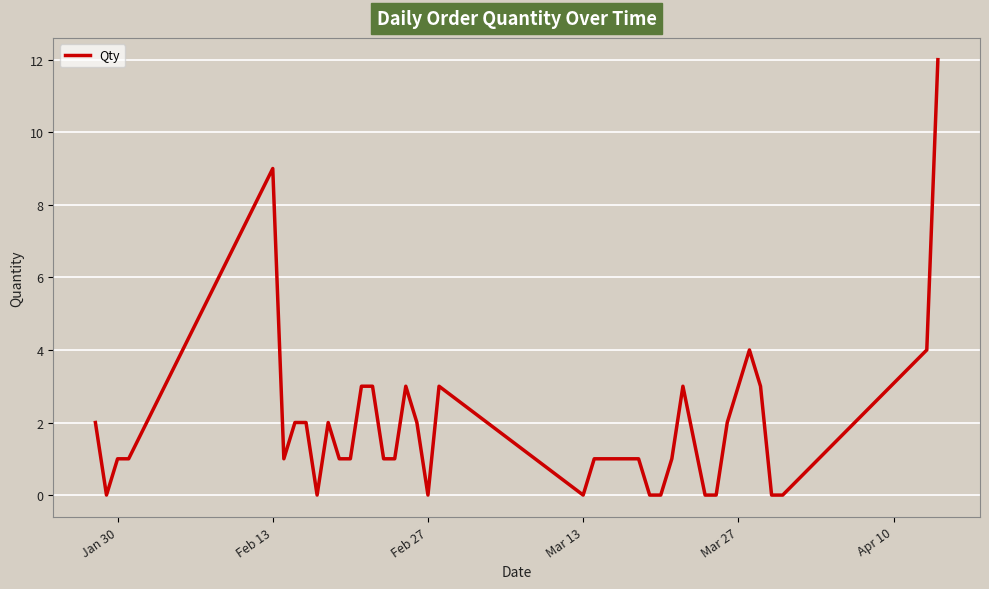

What is the difference between the maximum and minimum values?

12